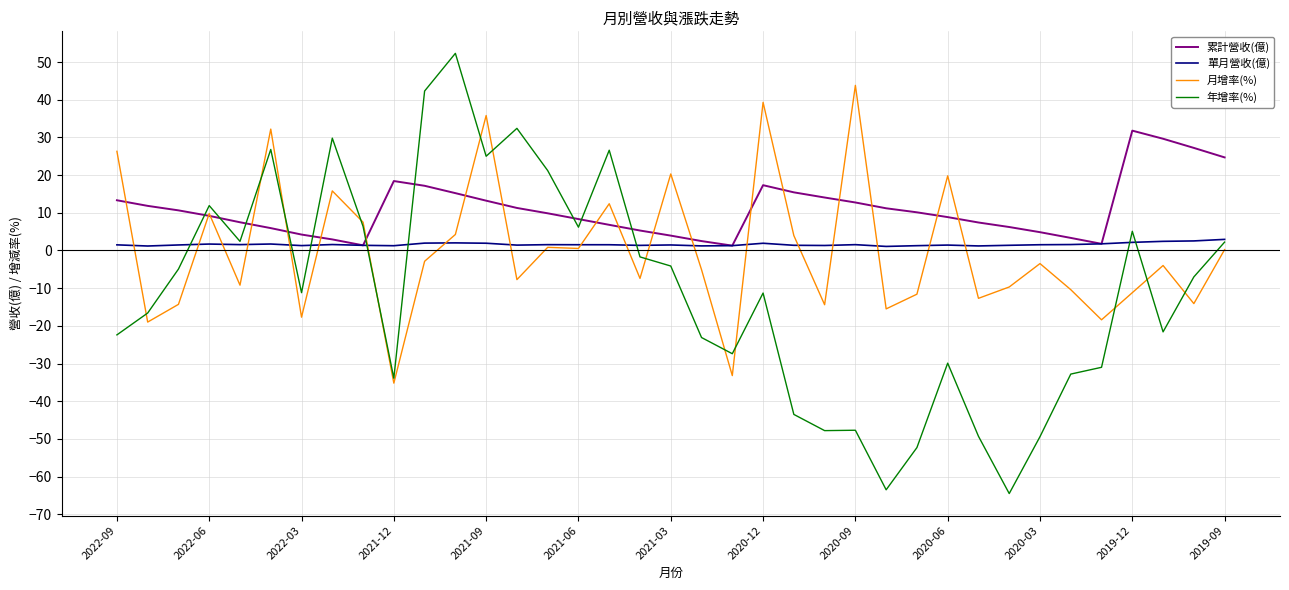

Which series has the widest spread of values?

年增率(%)